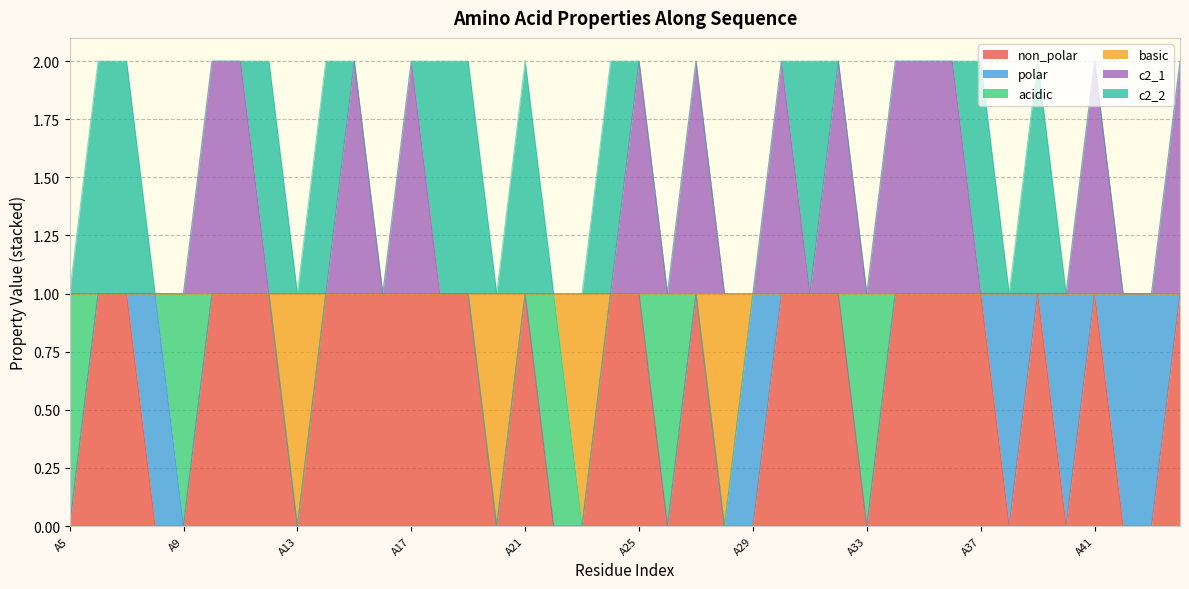

How many positive values does the non_polar series have?

25